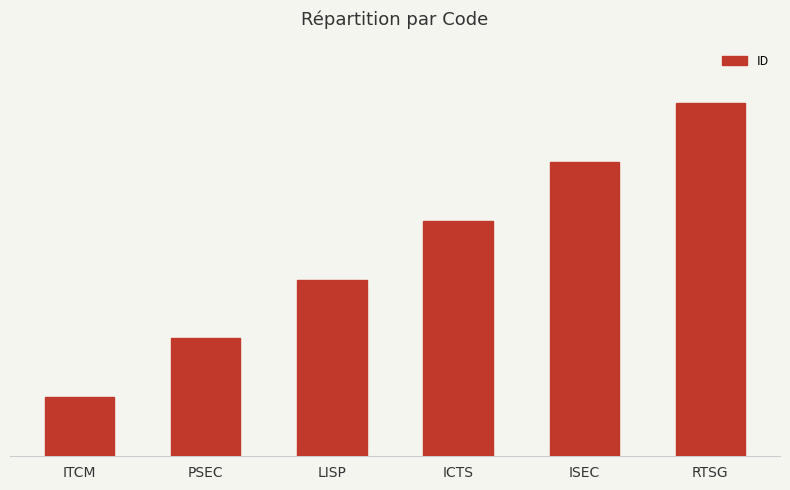

What is the sum of all values?

21